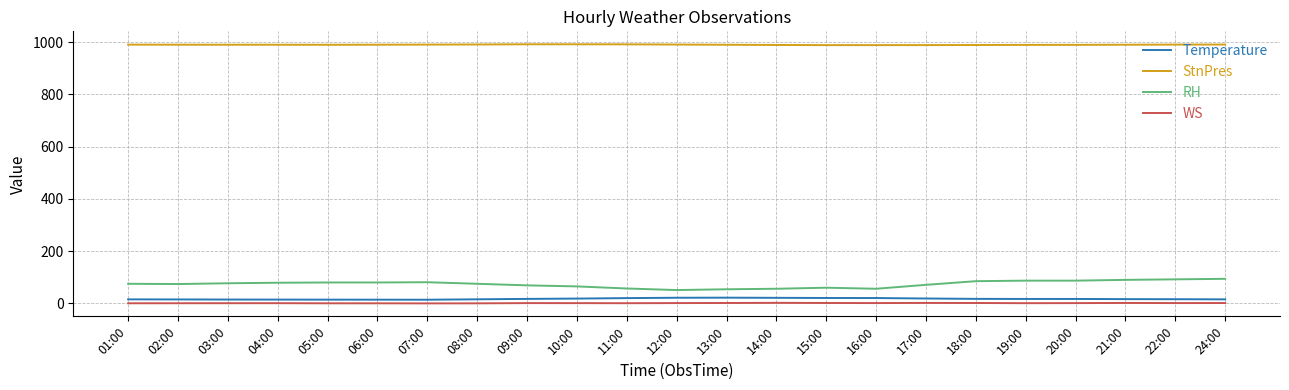

How many series are shown in this chart?

4